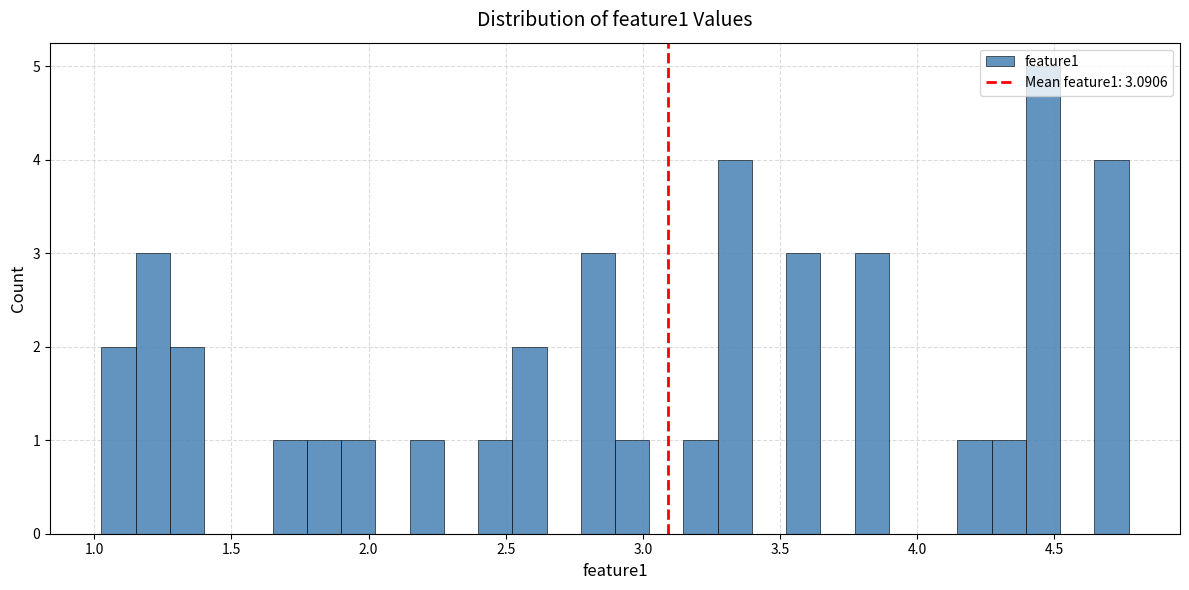

Around what value on the x-axis is the tallest bar? Give the approximate position of its centre, as read against the axis.

4.45